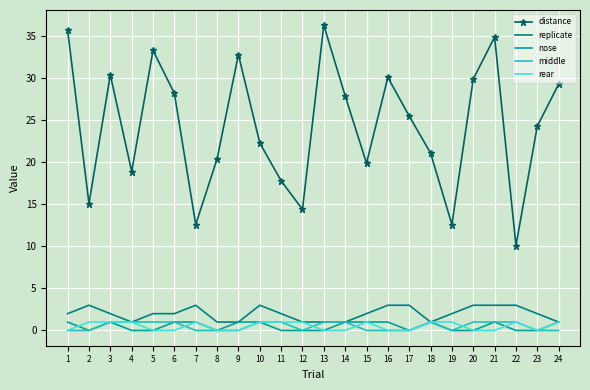

At which label is distance closest to 23?

10